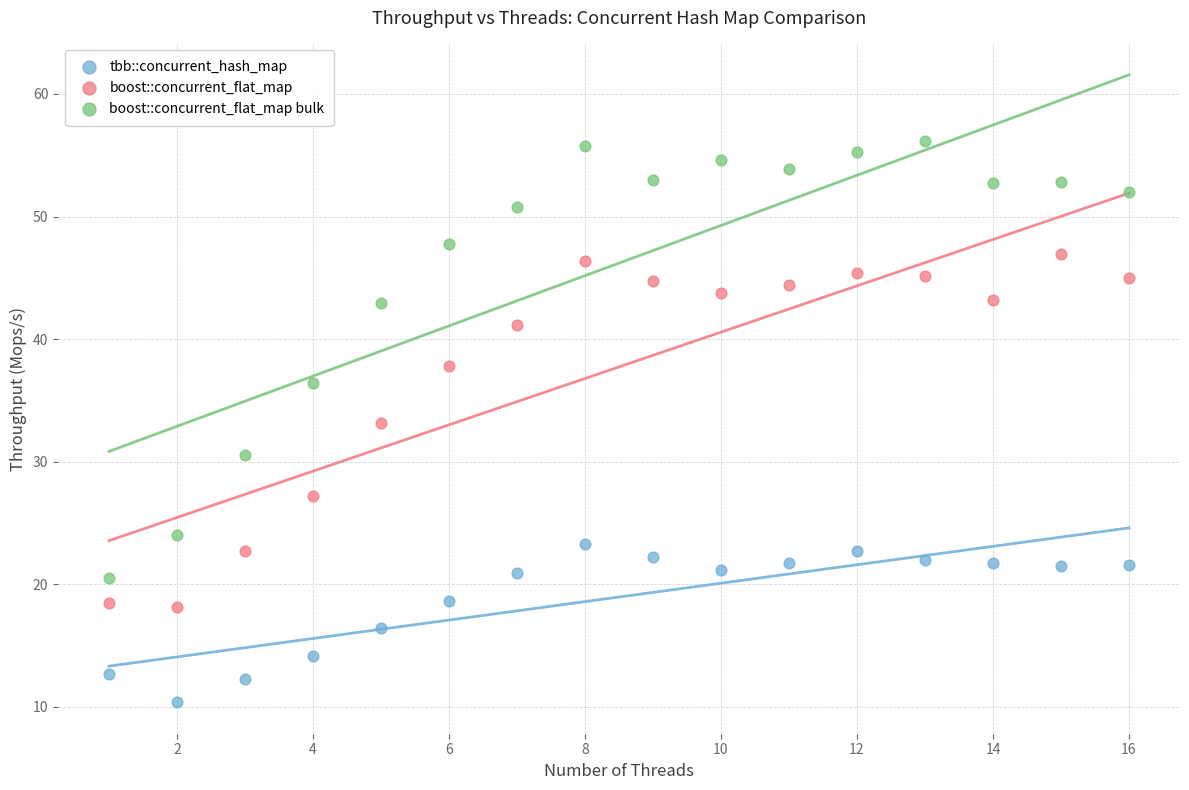

Which series reaches the minimum Y coordinate?

tbb::concurrent_hash_map